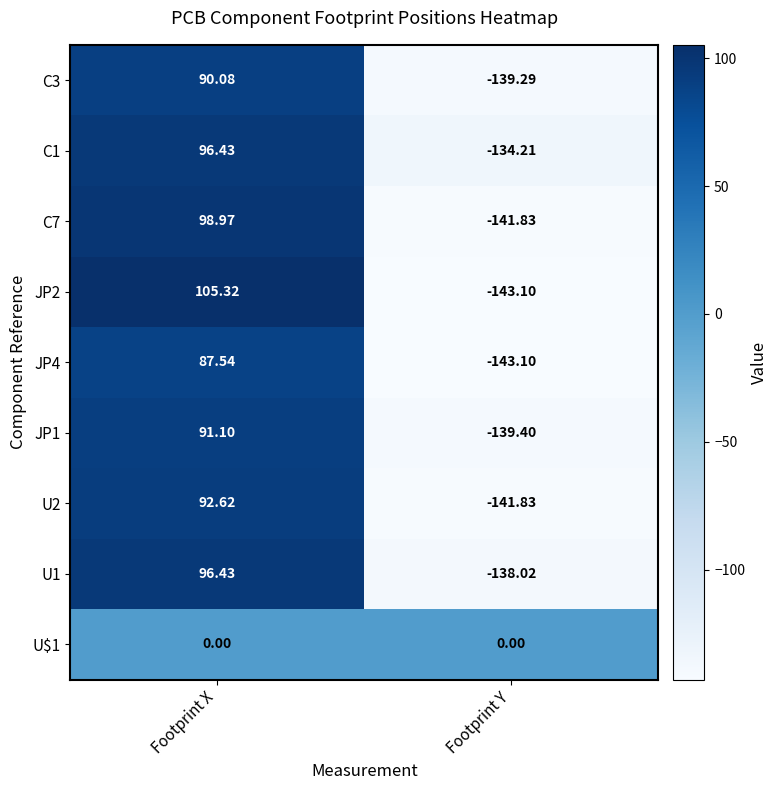

At which label is JP2 closest to -18?

Footprint X